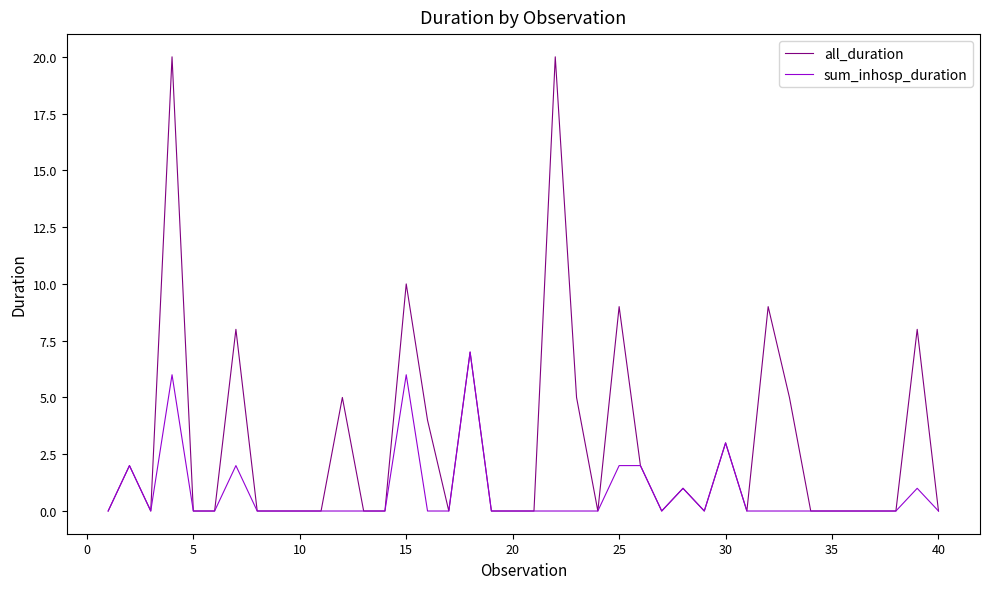

Which series has the largest total across all categories?

all_duration